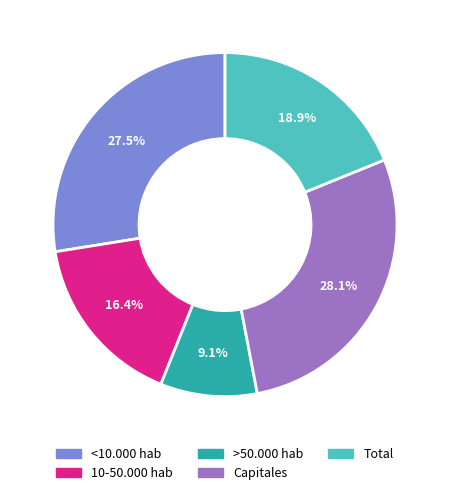

The >50.000 hab slice represents 9% of the pie. True or false?

True